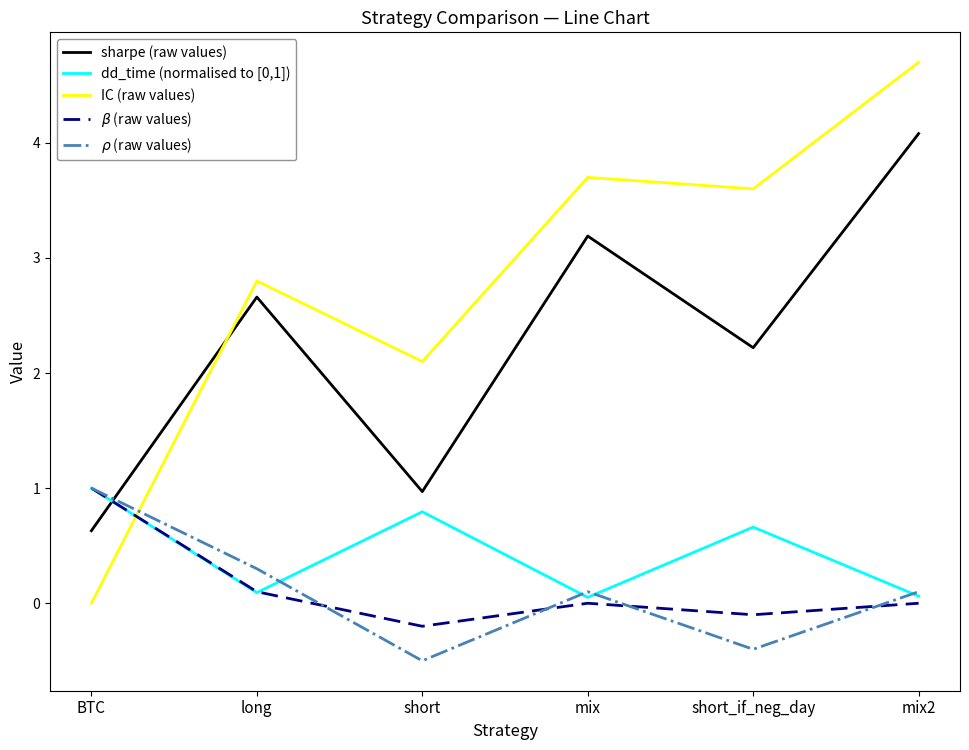

At how many categories does at least one series exceed 0?

6